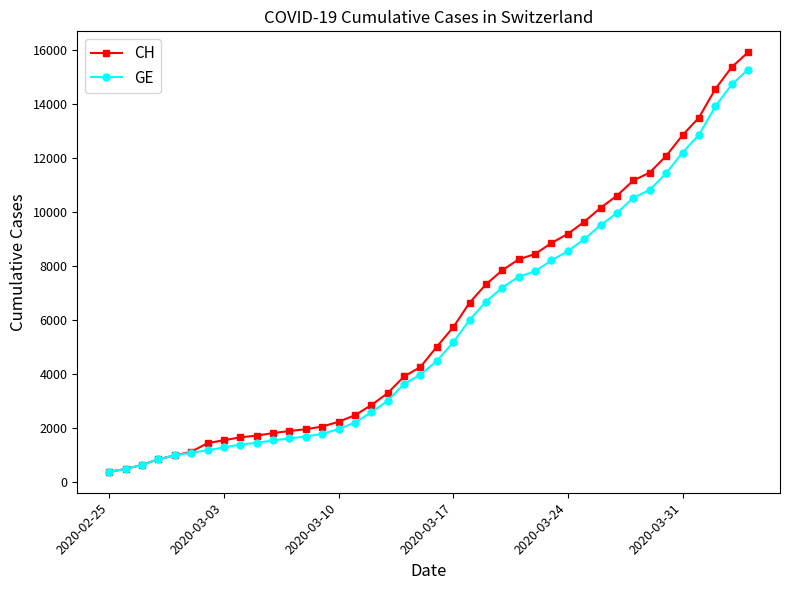

What is the value of the CH point at the 10th from the left?

1715